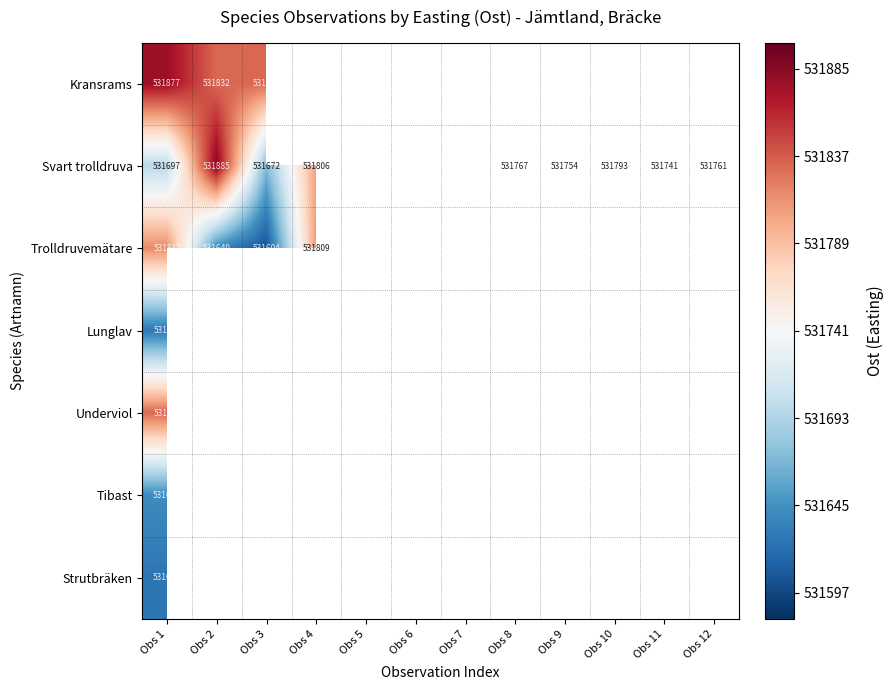

The value of Svart trolldruva at Obs 10 is 531793. True or false?

True